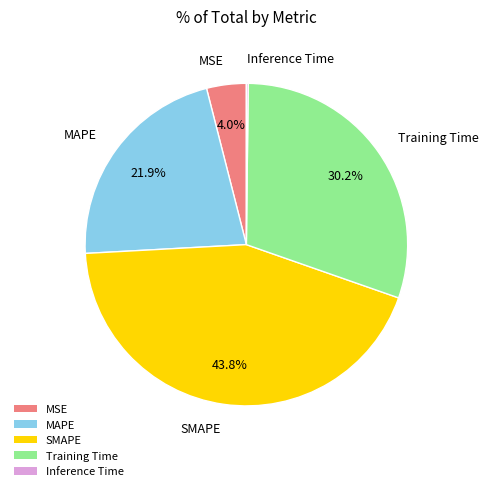

Which has a higher value, SMAPE or Training Time?

SMAPE